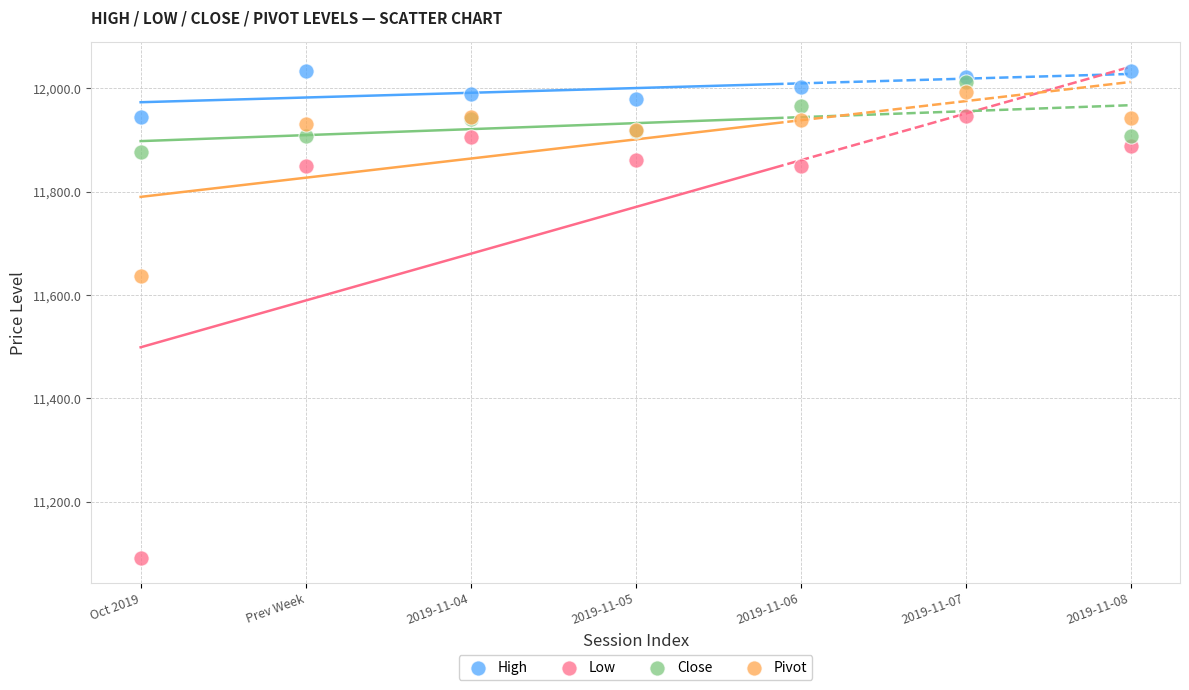

Which series has the largest Y range (max minus min)?

Low